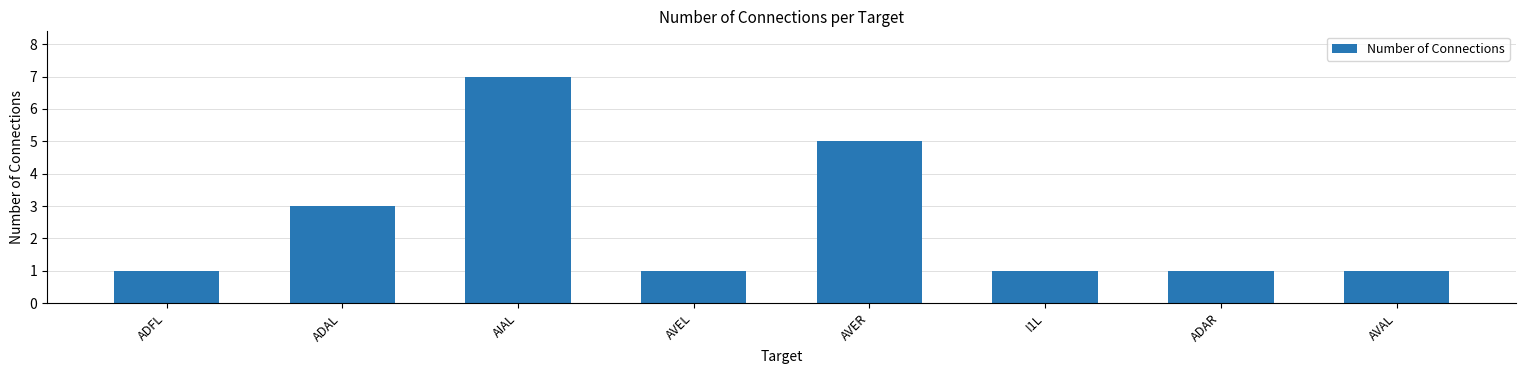

How many distinct data groups are displayed?

1